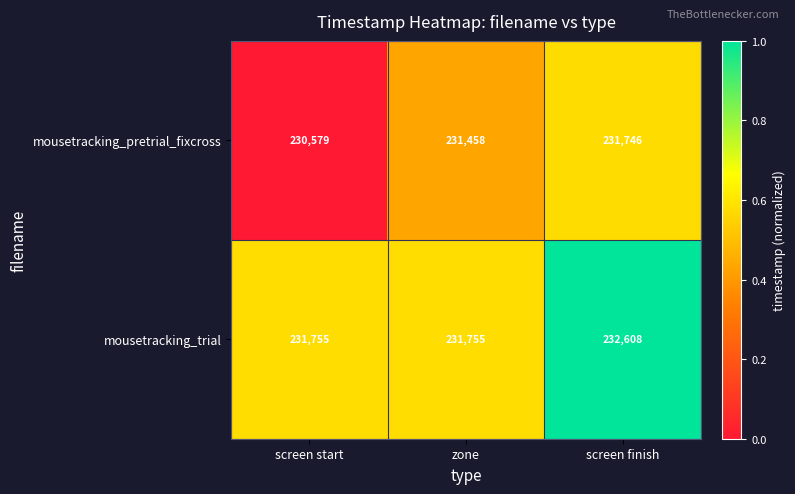

Count the number of data series in this chart.

2